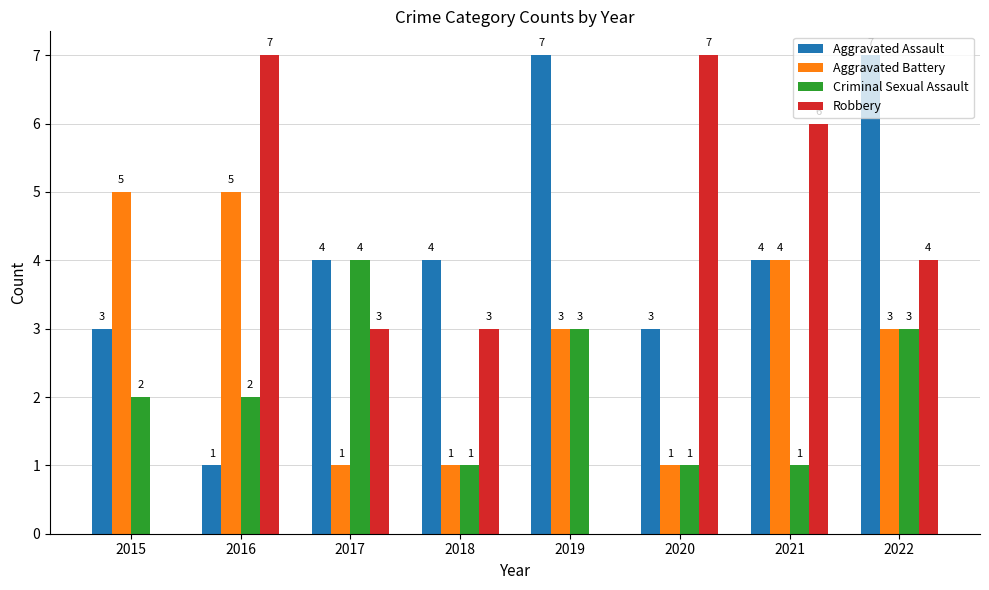

Which series changed the most between 2016 and 2022?

Aggravated Assault